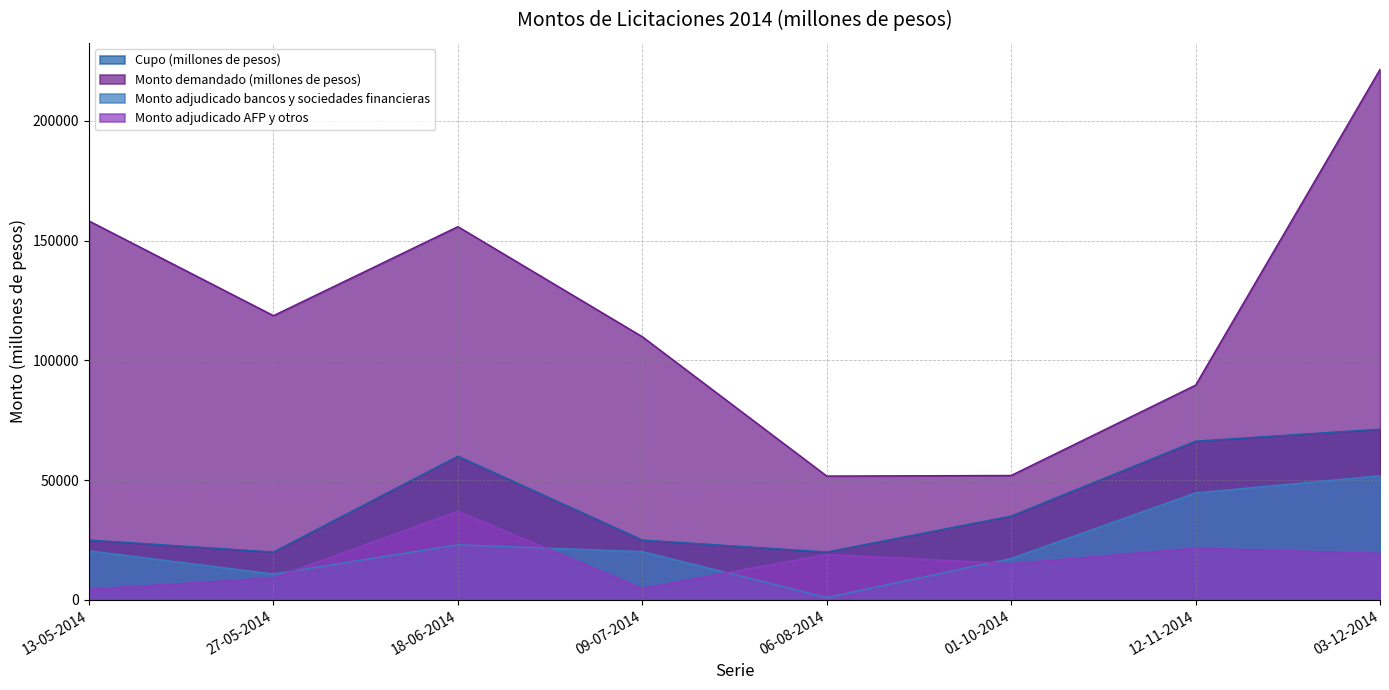

Between 09-07-2014 and 06-08-2014, which series saw the biggest shift?

Monto demandado (millones de pesos)